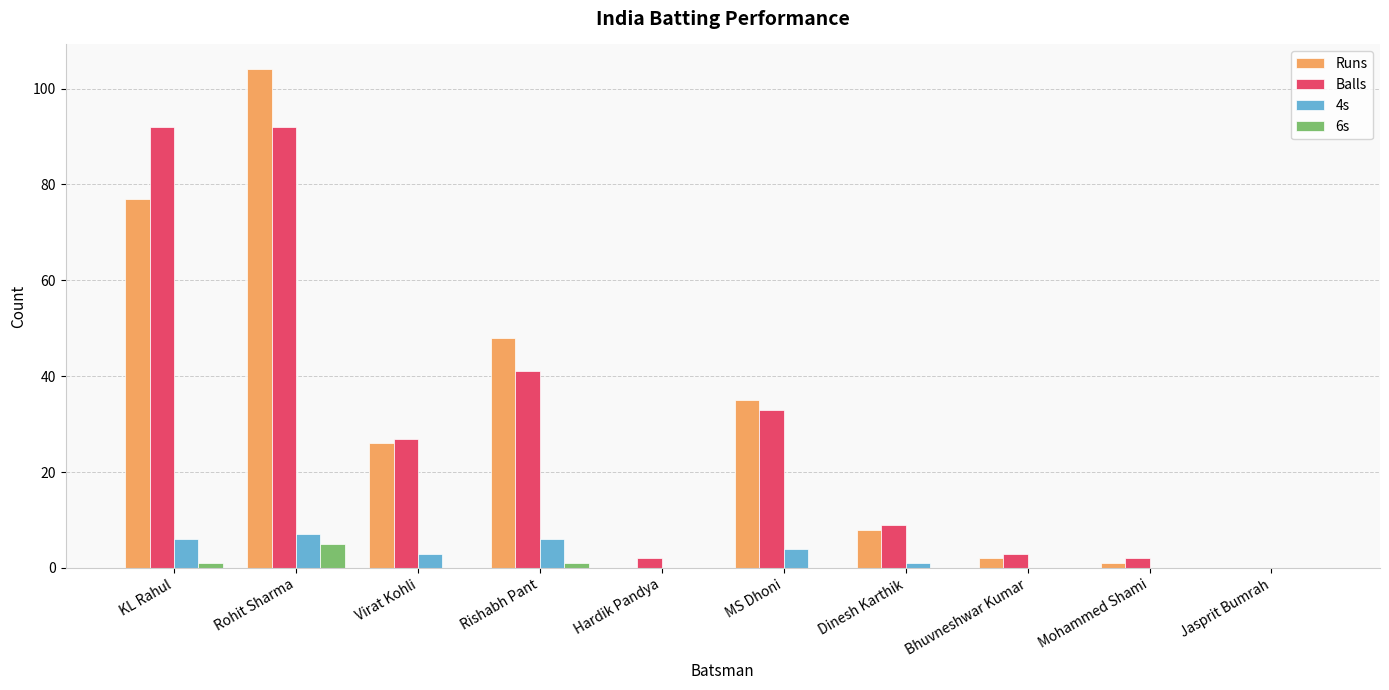

Is it true that 6s equals 0 at Mohammed Shami?

True